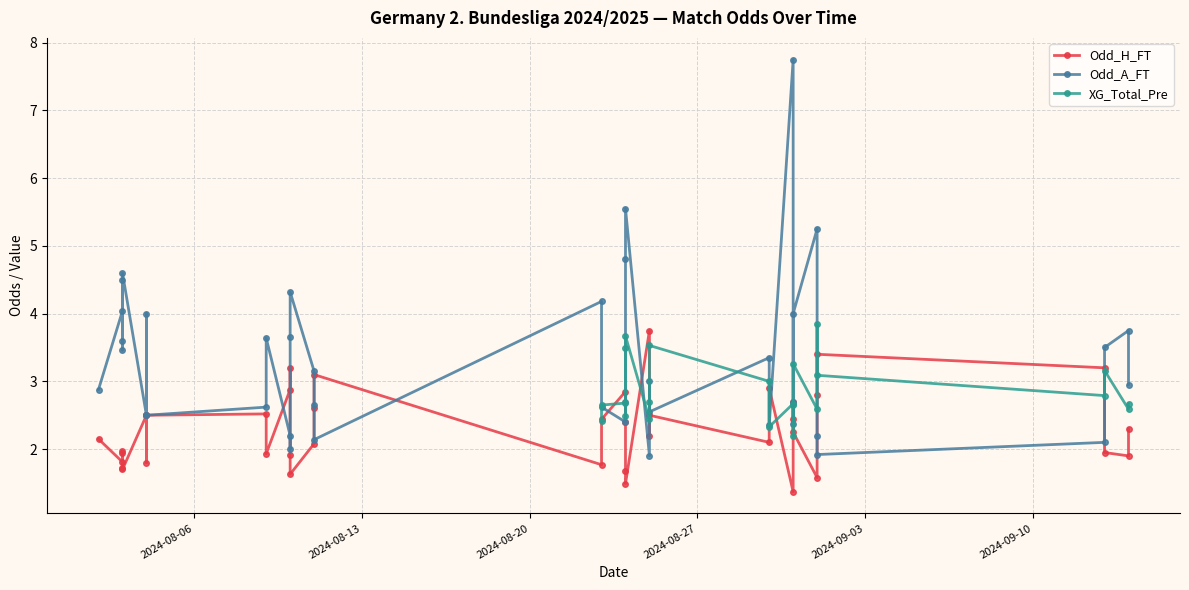

Where does the Odd_H_FT series first go above 2?

2024-08-06